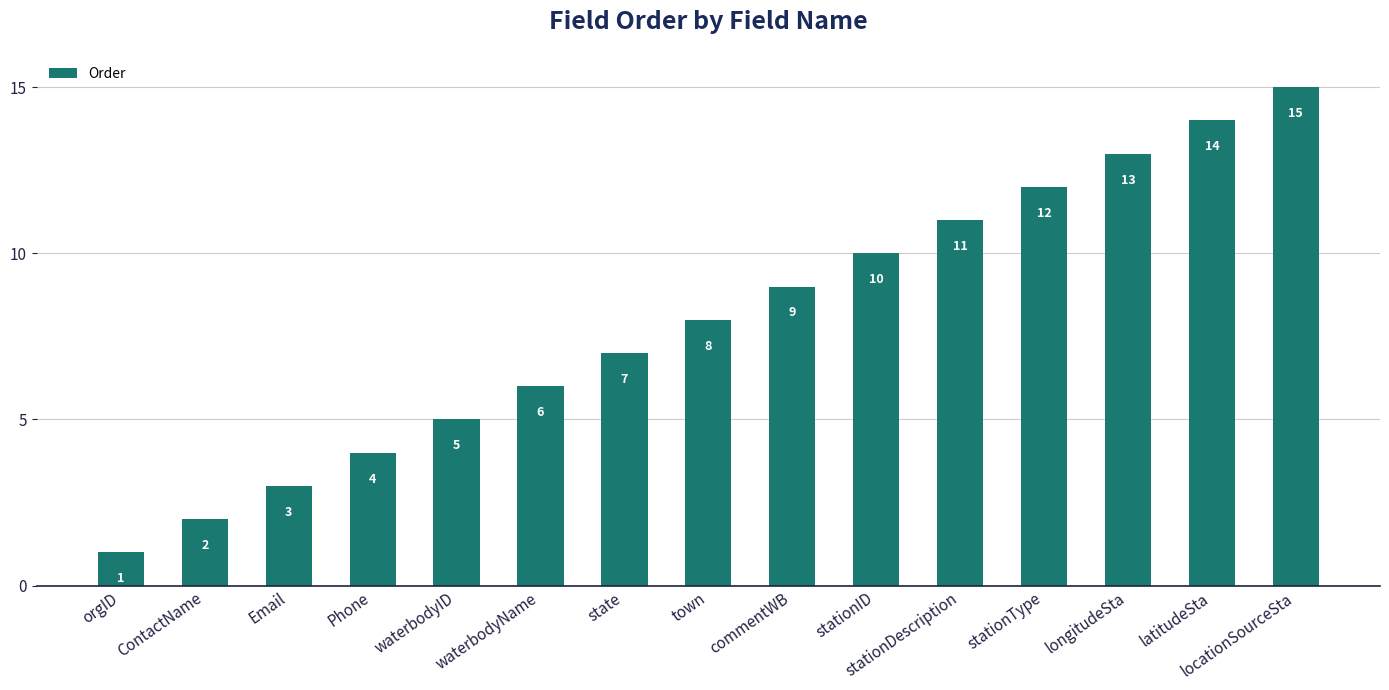

Which has a higher value, waterbodyName or orgID?

waterbodyName